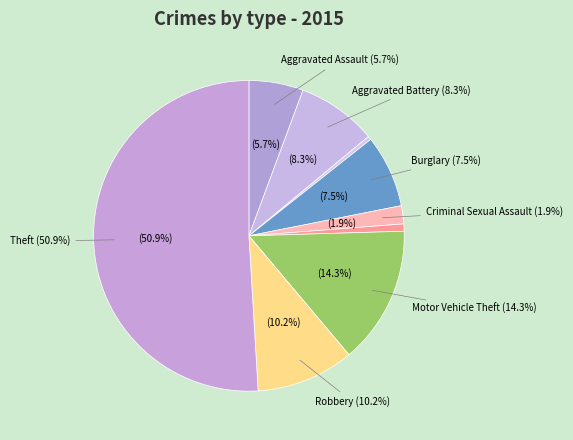

Combined, what portion of the pie is Homicide and Motor Vehicle Theft?

15.1%